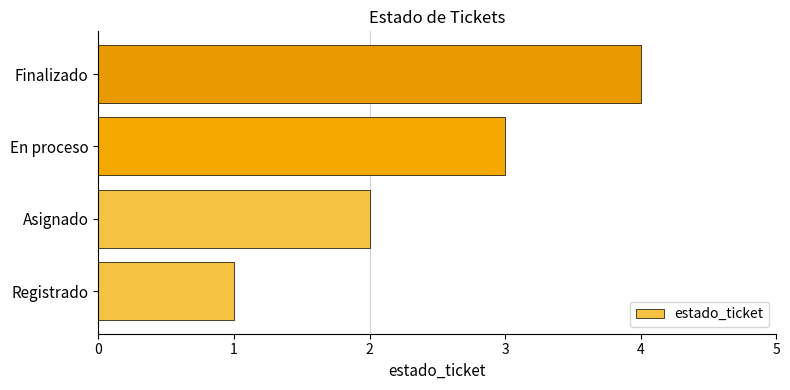

What is the difference between the maximum and minimum values?

3